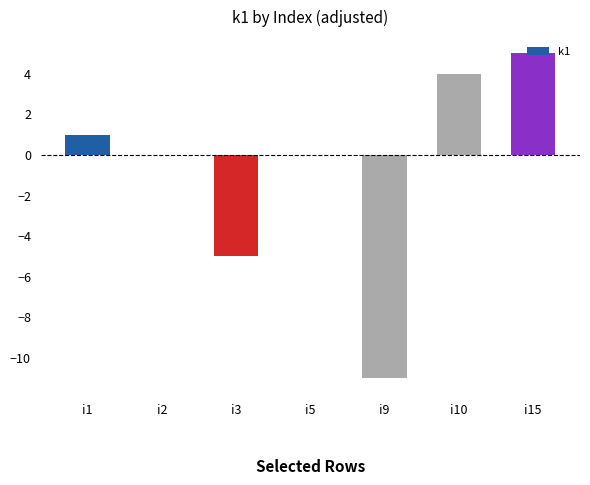

Reading left to right, extract all data points from this chart.

1	0	-5	0	-11	4	5